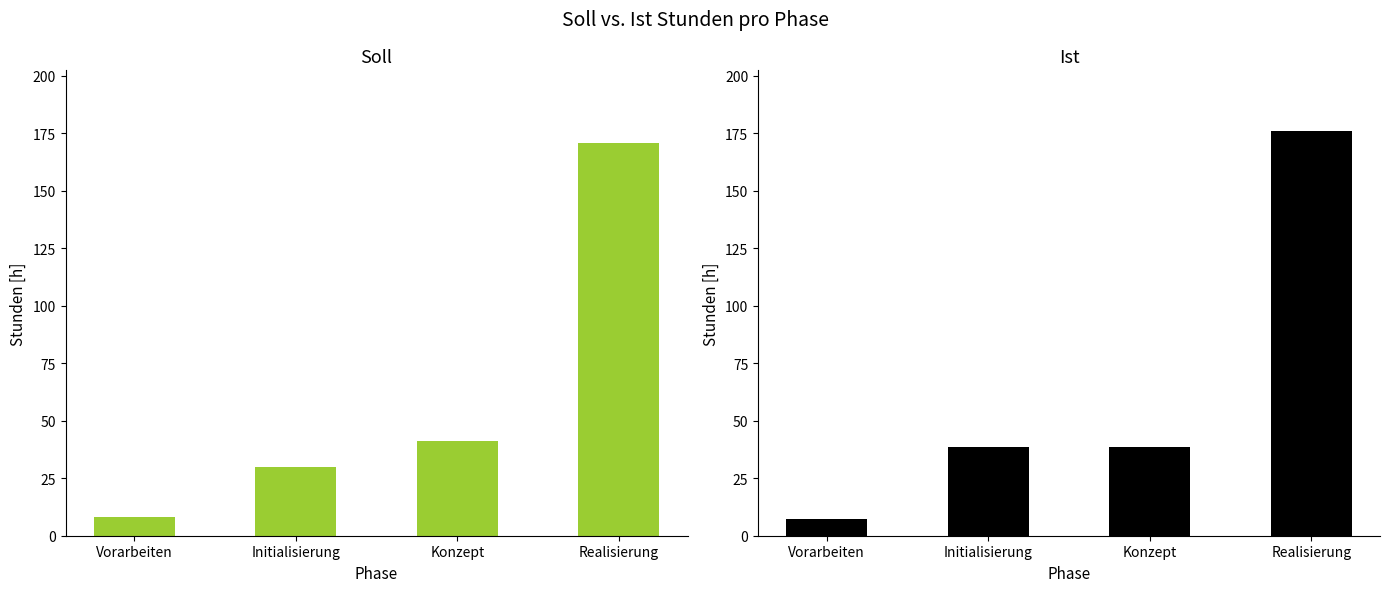

Which series has the largest range (max minus min)?

Ist